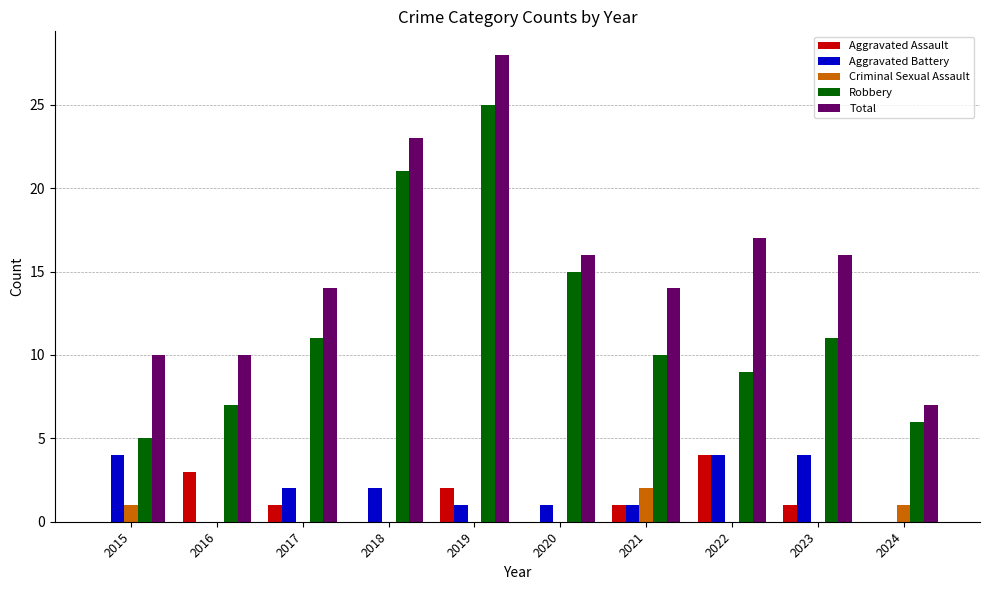

How many data points does each series have?

10